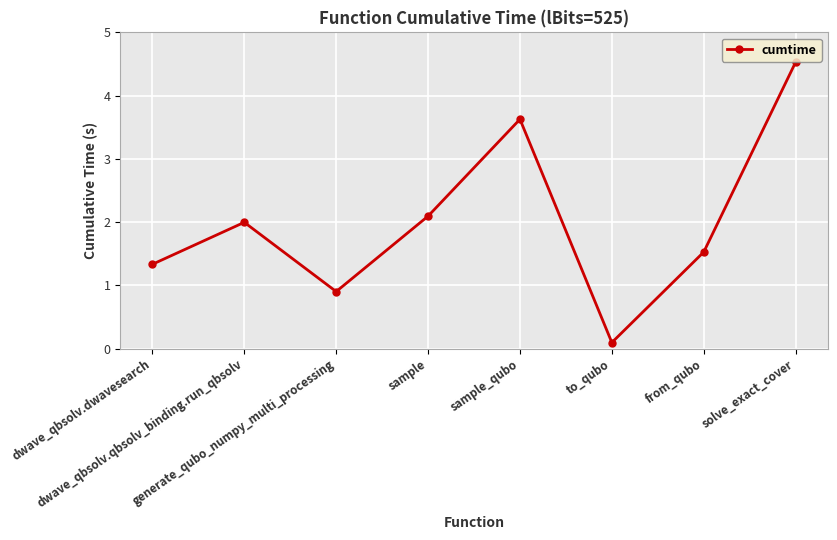

True or false: the data shows 4.5 at solve_exact_cover.

True